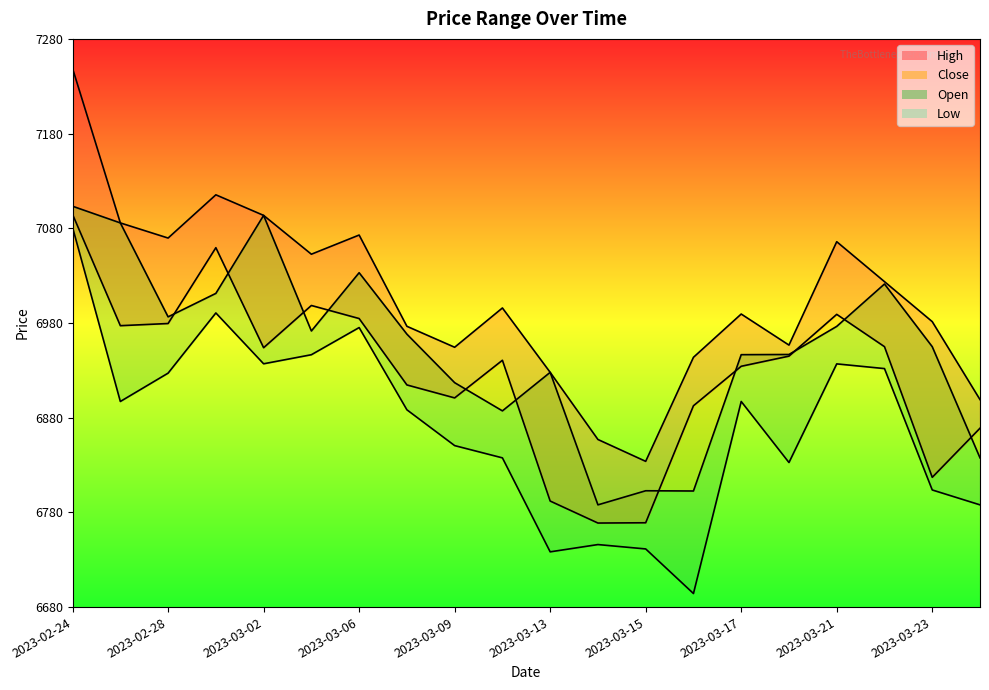

True or false: Open (line) has more than 1 interior local peaks.

True